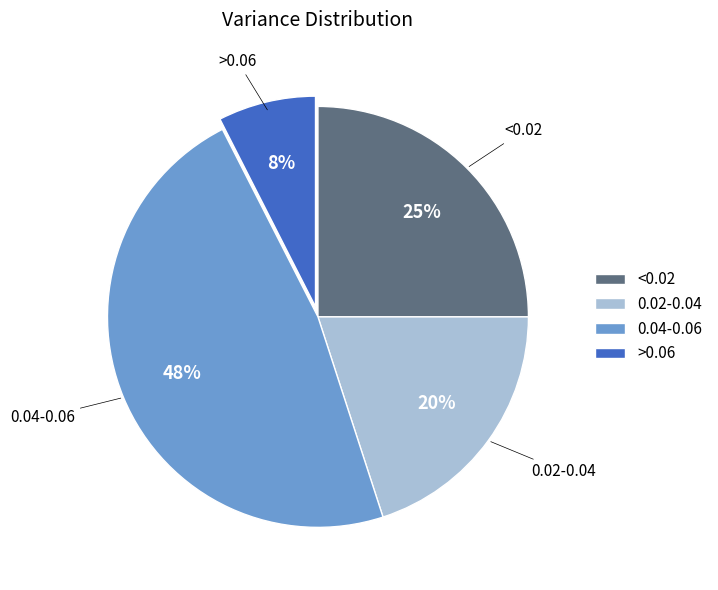

What is the smallest slice in the pie chart?

>0.06